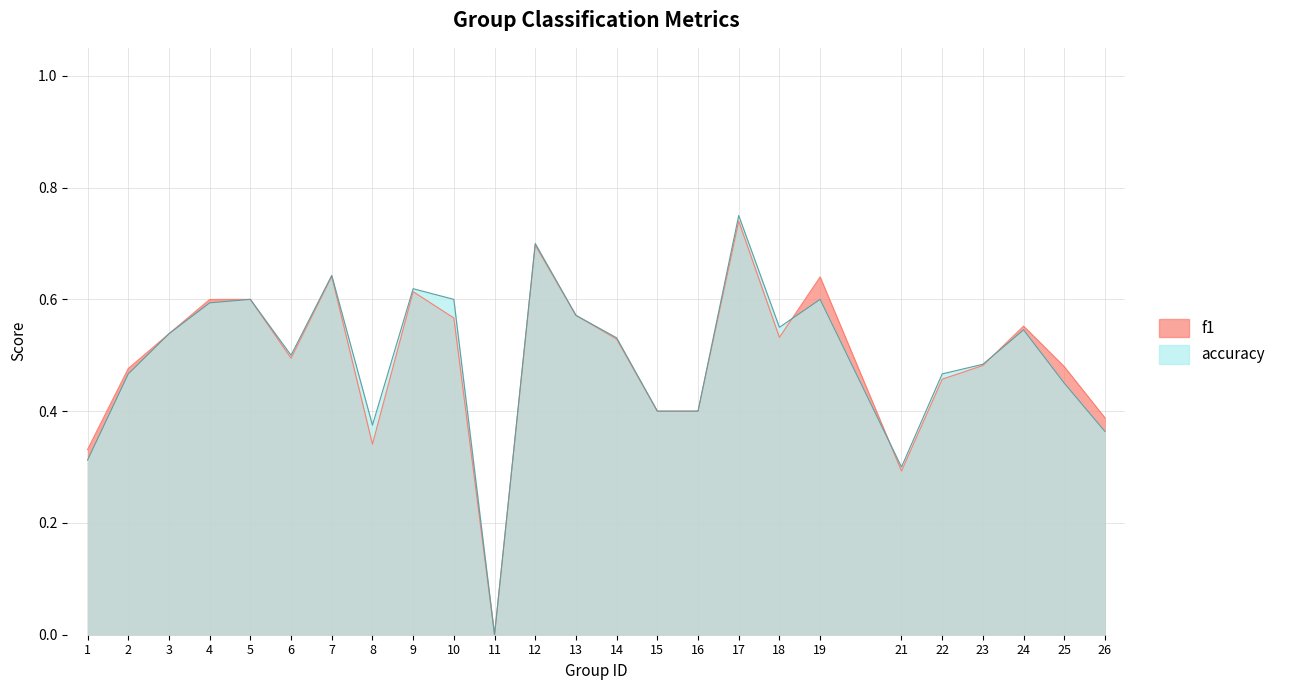

At which category is the sum across all series the highest?

17